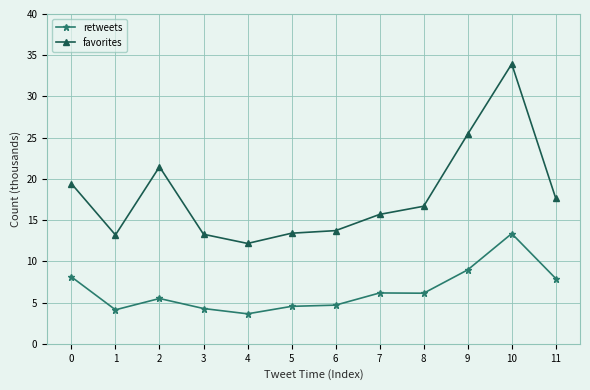

How many series are shown in this chart?

2